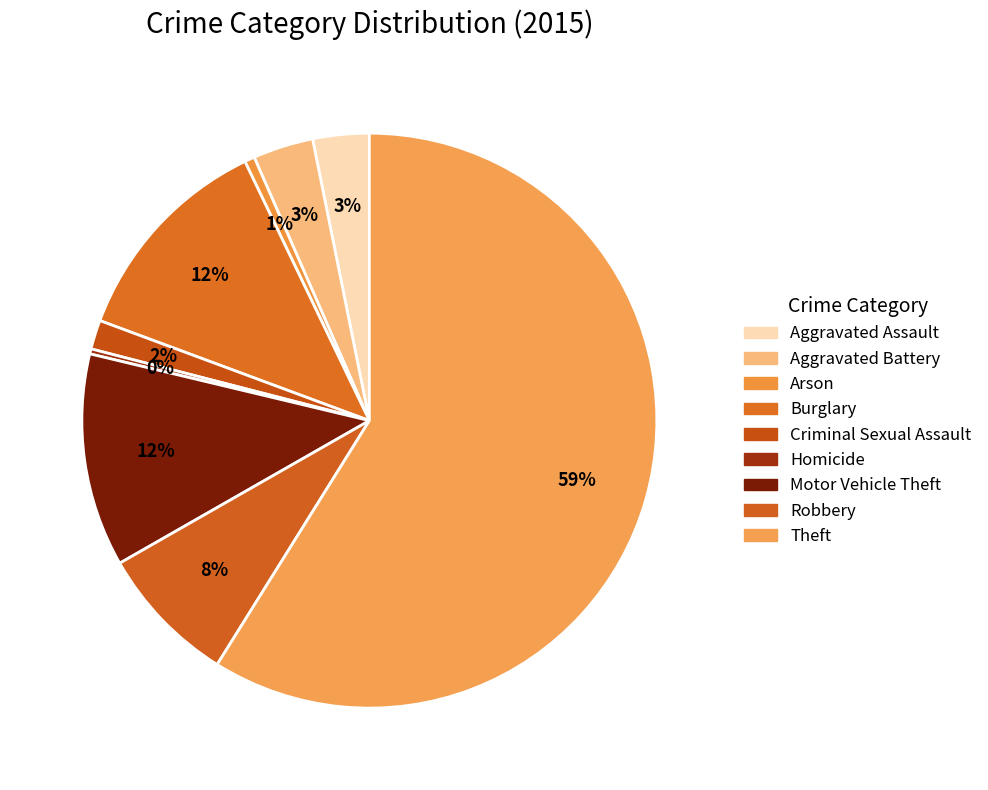

Is there any slice that represents more than half of the pie?

Yes